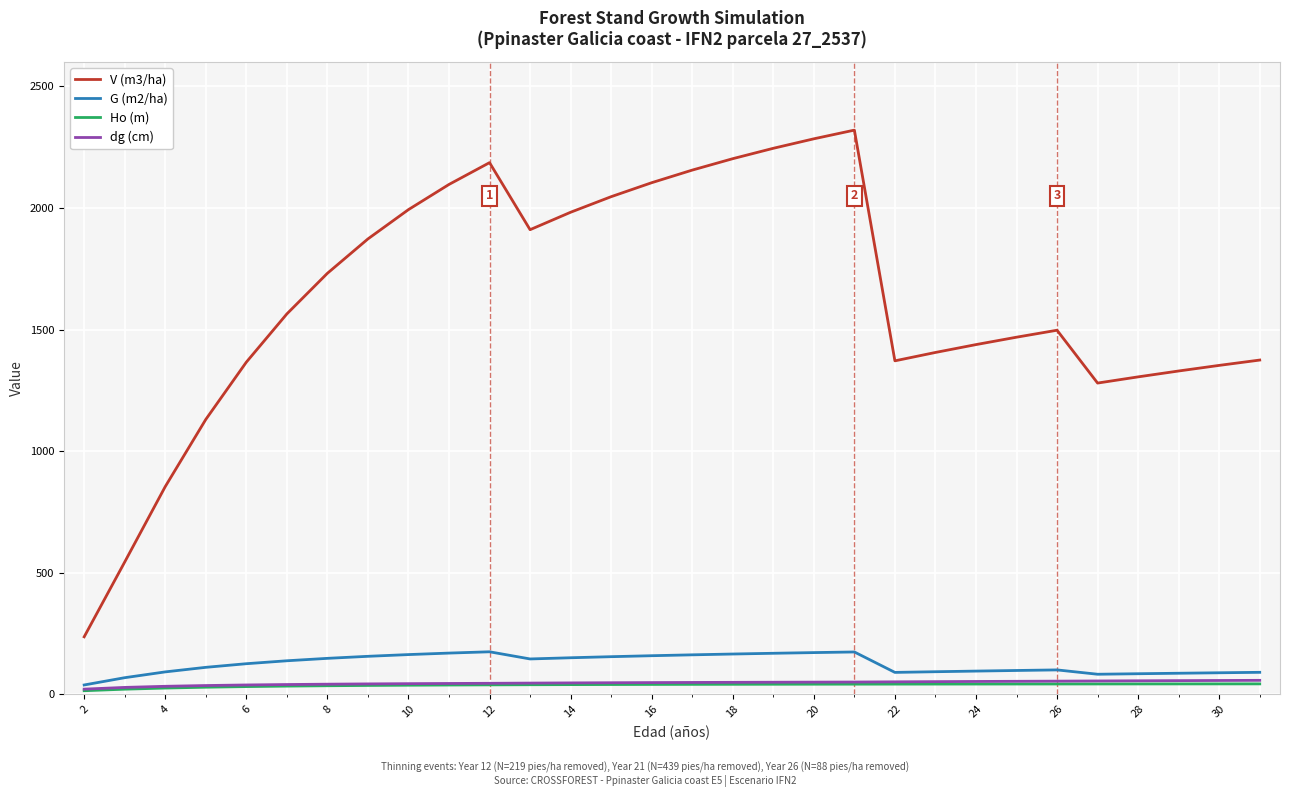

Which series has the largest range (max minus min)?

V (m3/ha)